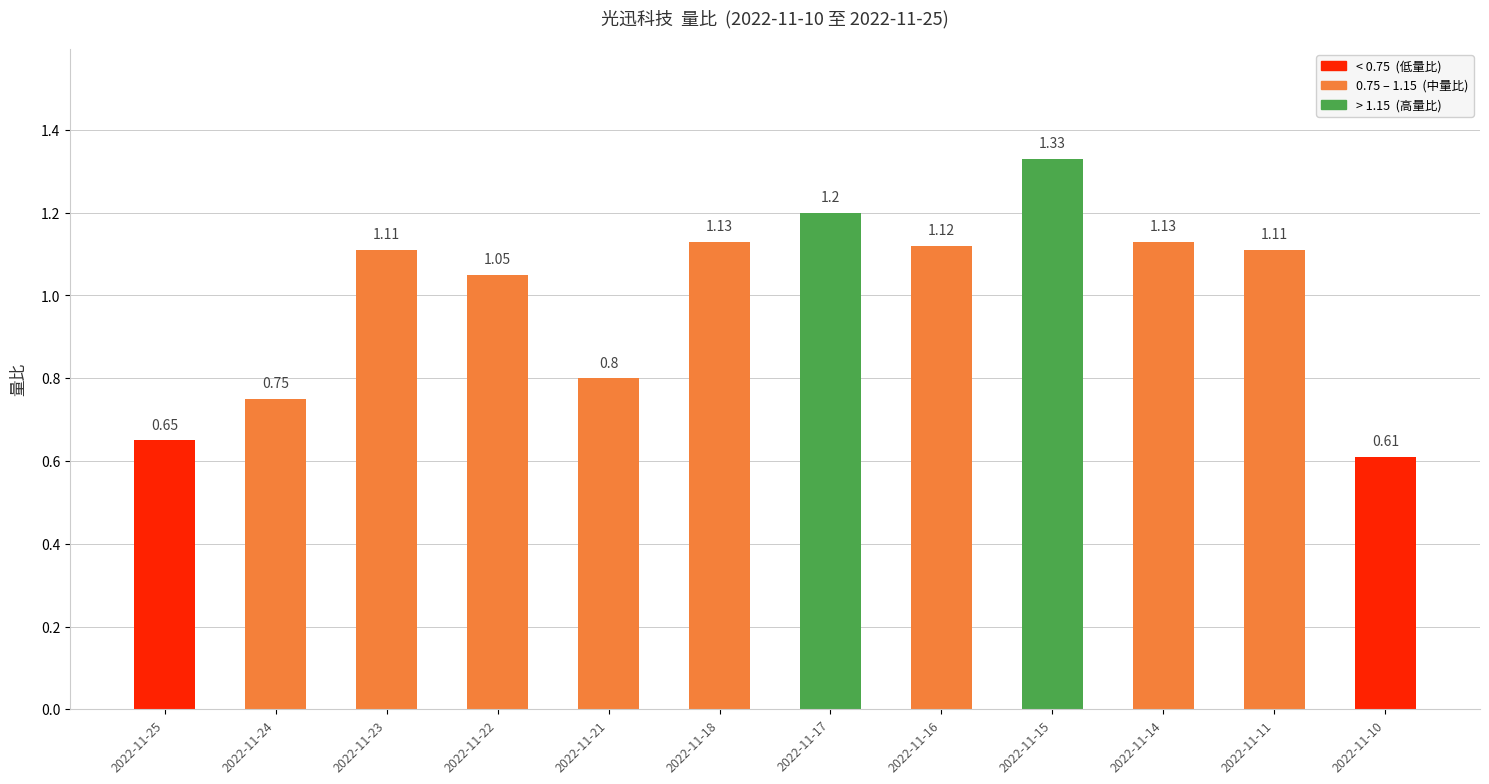

What is the sum of all values?

12.0